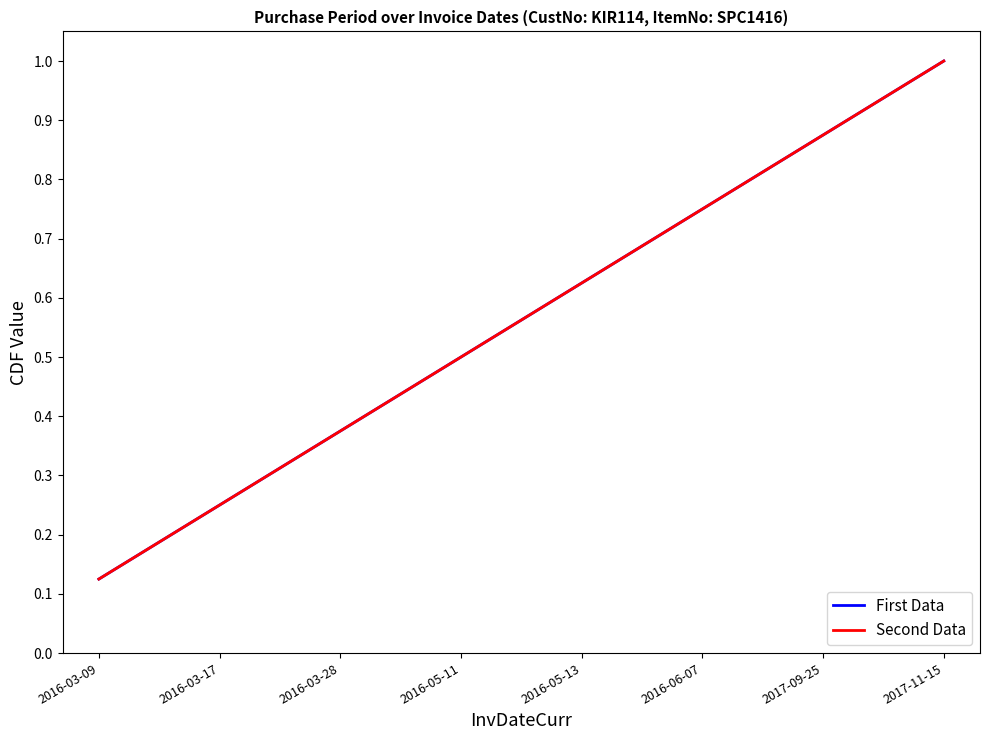

Between 2016-05-11 and 2017-09-25, which is larger?

2017-09-25